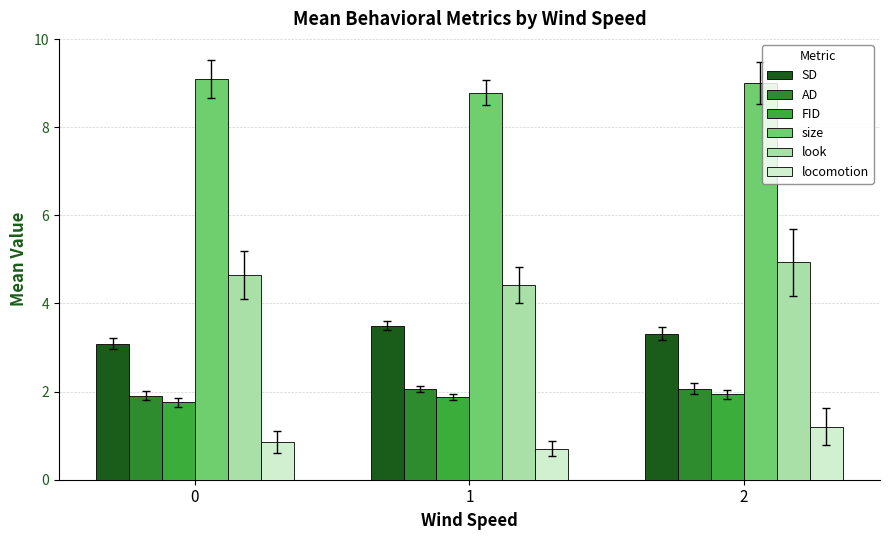

The value of SD at 2 is 3.3. True or false?

True